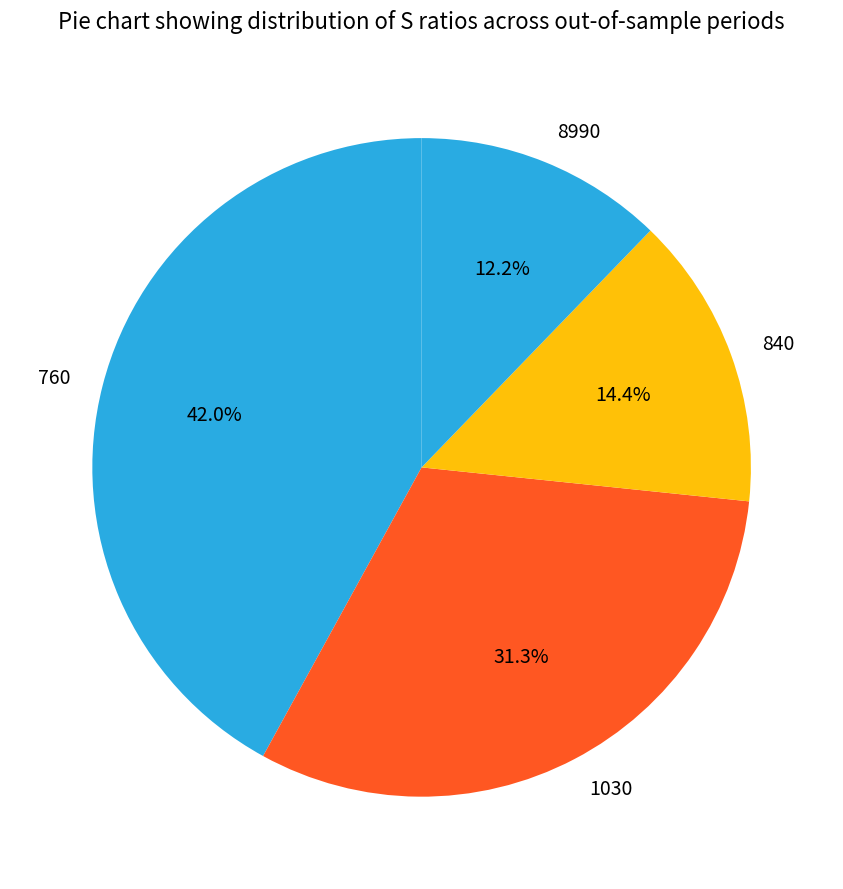

Which slice is the largest?

760